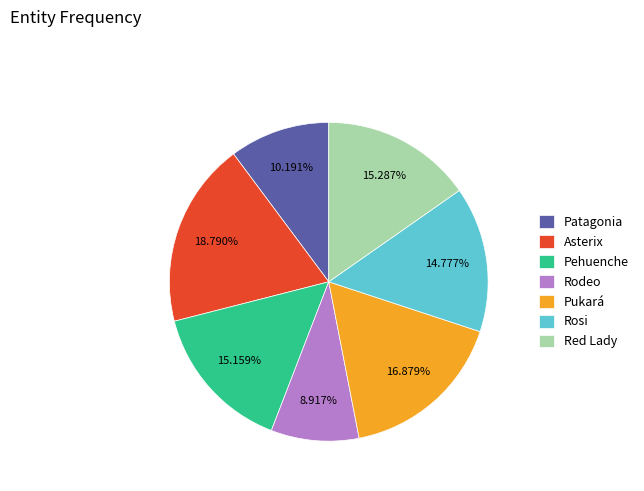

Is there a majority slice in this chart?

No